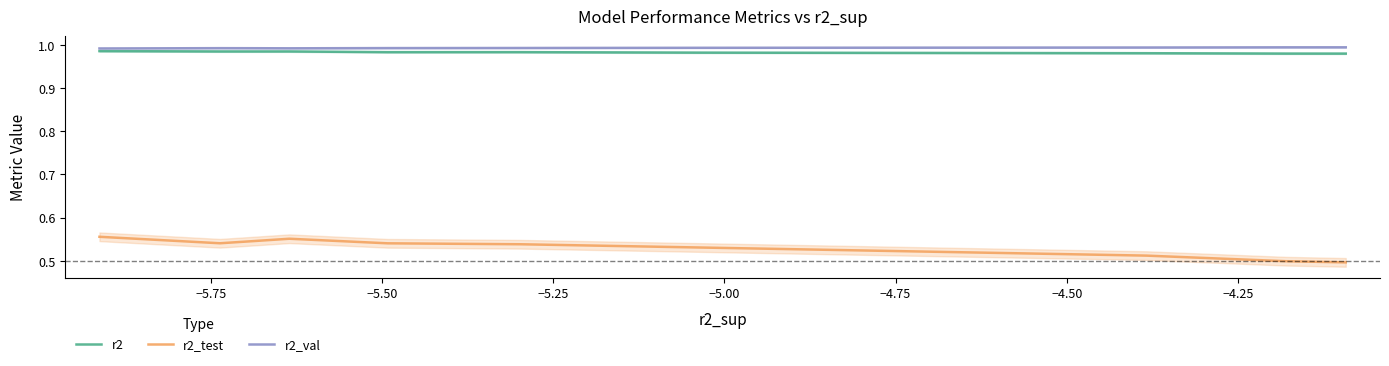

True or false: r2_val and r2_test cross at least once.

False